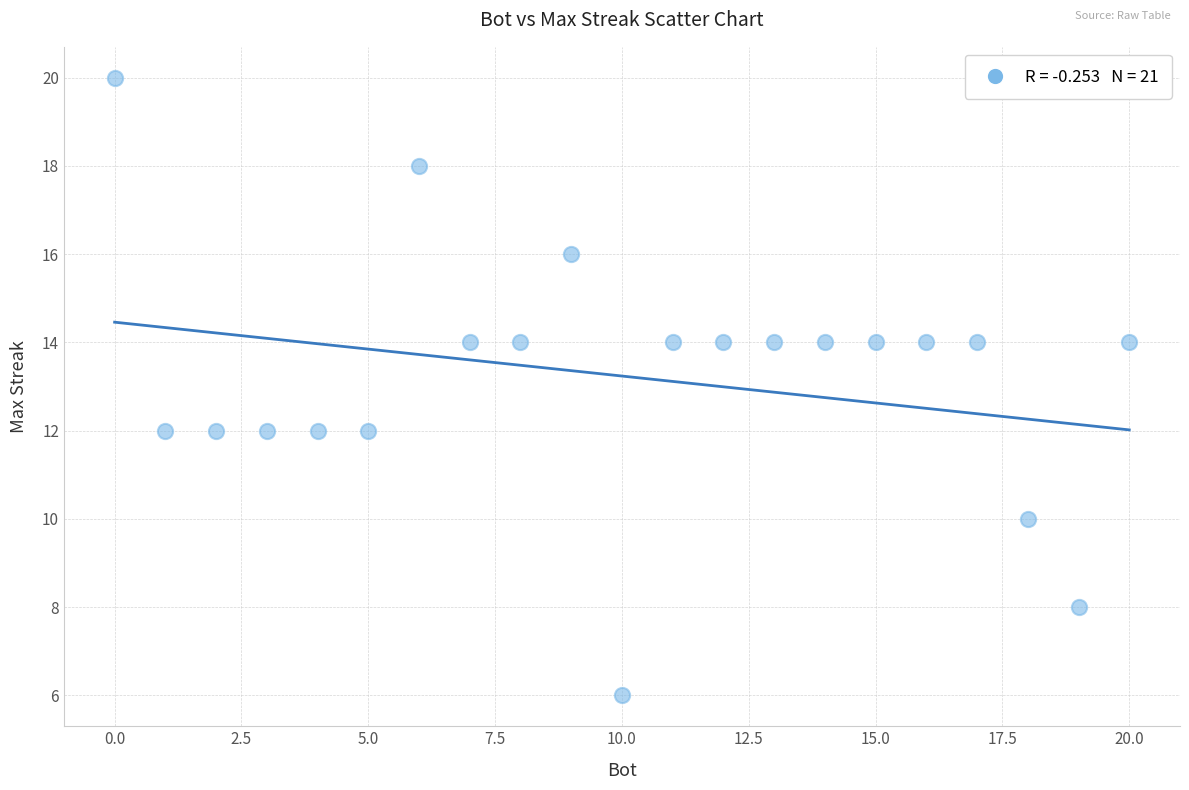

What is the range of Y values (max minus min)?

14